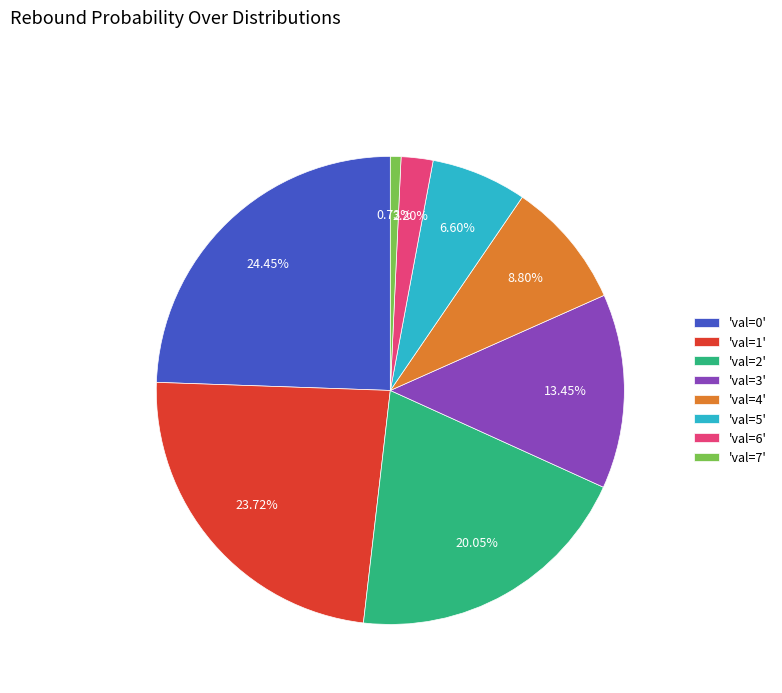

Count the number of slices in the pie.

8